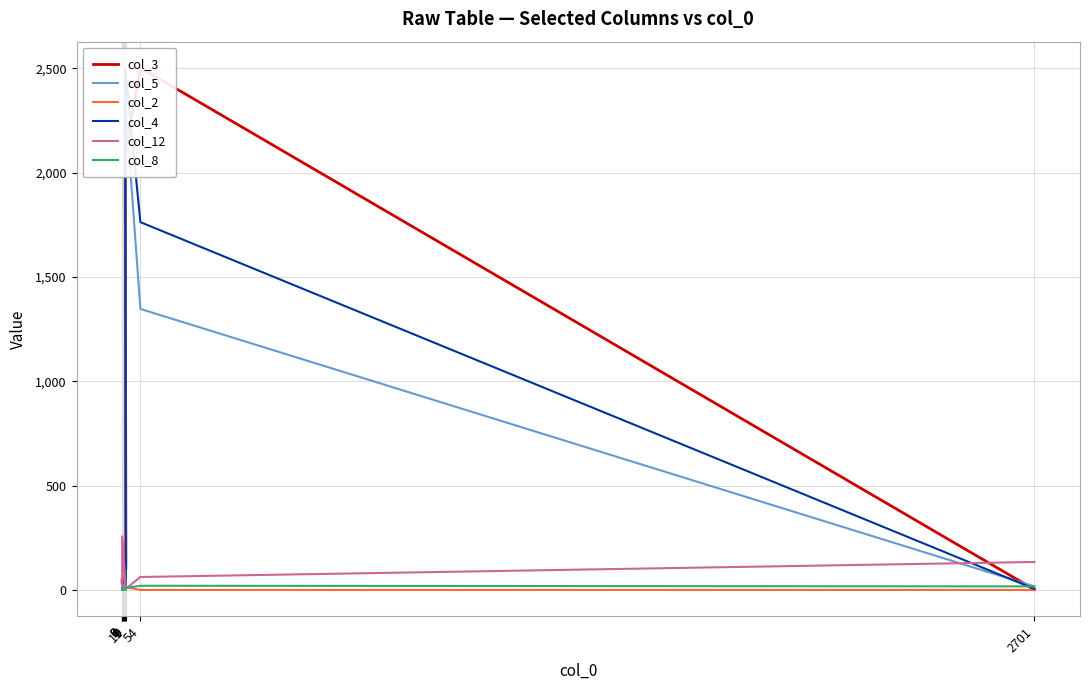

What is the value of the col_4 point at the 9th from the left?

1763